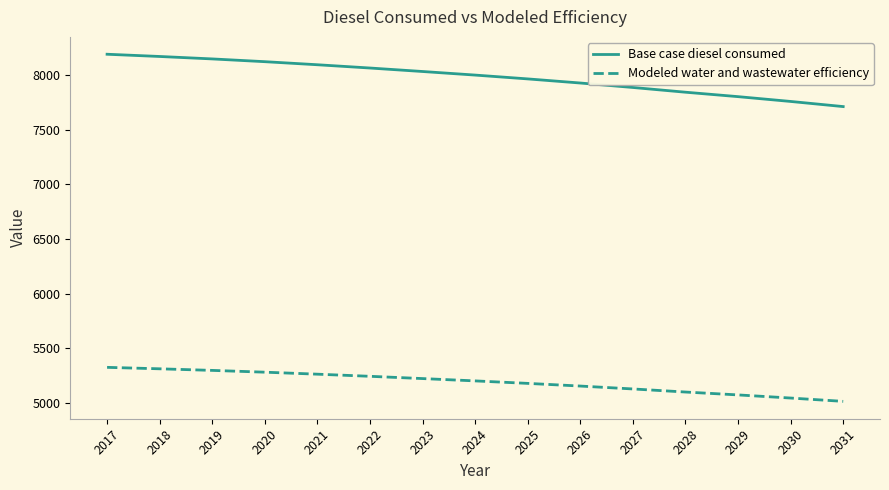

True or false: Modeled water and wastewater efficiency and Base case diesel consumed cross at least once.

False